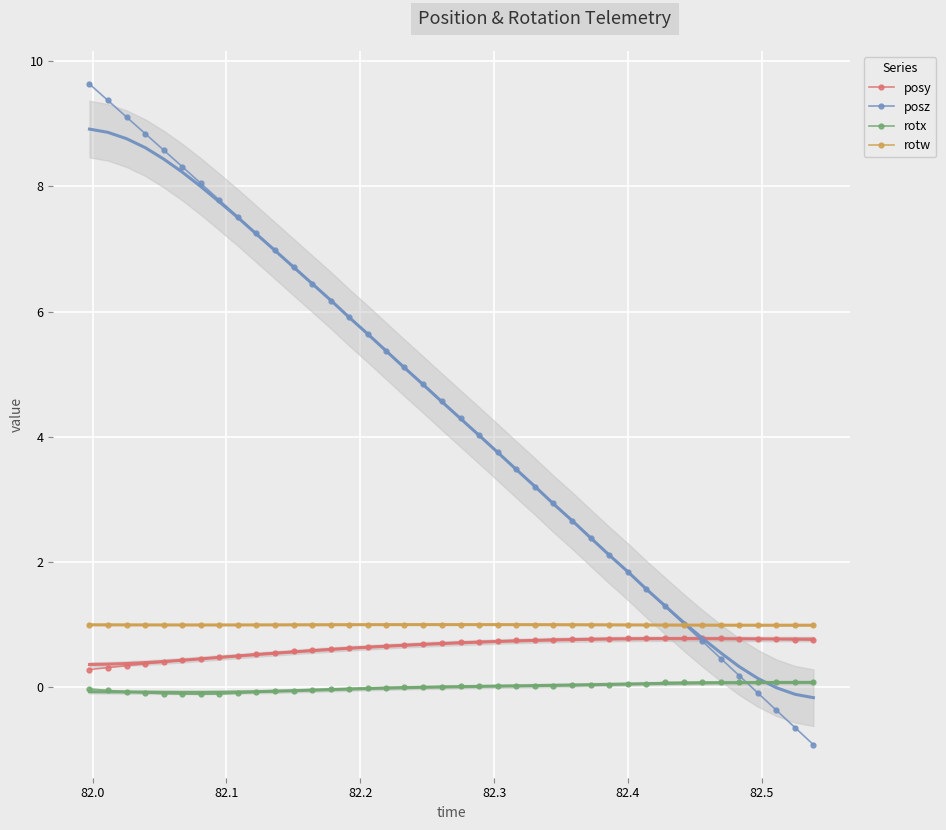

Reading left to right, extract all data points from this chart.

posy: 0.3	0.3	0.3	0.4	0.4	0.4	0.5	0.5	0.5	0.5	0.5	0.6	0.6	0.6	0.6	0.6	0.7	0.7	0.7	0.7	0.7	0.7	0.7	0.7	0.8	0.8	0.8	0.8	0.8	0.8	0.8	0.8	0.8	0.8	0.8	0.8	0.8	0.8	0.8	0.8
posz: 9.6	9.4	9.1	8.8	8.6	8.3	8.0	7.8	7.5	7.2	7.0	6.7	6.4	6.2	5.9	5.6	5.4	5.1	4.8	4.6	4.3	4.0	3.7	3.5	3.2	2.9	2.7	2.4	2.1	1.8	1.6	1.3	1.0	0.7	0.5	0.2	-0.1	-0.4	-0.6	-0.9
rotx: -0.0	-0.1	-0.1	-0.1	-0.1	-0.1	-0.1	-0.1	-0.1	-0.1	-0.1	-0.1	-0.0	-0.0	-0.0	-0.0	-0.0	-0.0	0.0	0.0	0.0	0.0	0.0	0.0	0.0	0.0	0.0	0.0	0.0	0.0	0.1	0.1	0.1	0.1	0.1	0.1	0.1	0.1	0.1	0.1
rotw: 1.0	1.0	1.0	1.0	1.0	1.0	1.0	1.0	1.0	1.0	1.0	1.0	1.0	1.0	1.0	1.0	1.0	1.0	1.0	1.0	1.0	1.0	1.0	1.0	1.0	1.0	1.0	1.0	1.0	1.0	1.0	1.0	1.0	1.0	1.0	1.0	1.0	1.0	1.0	1.0